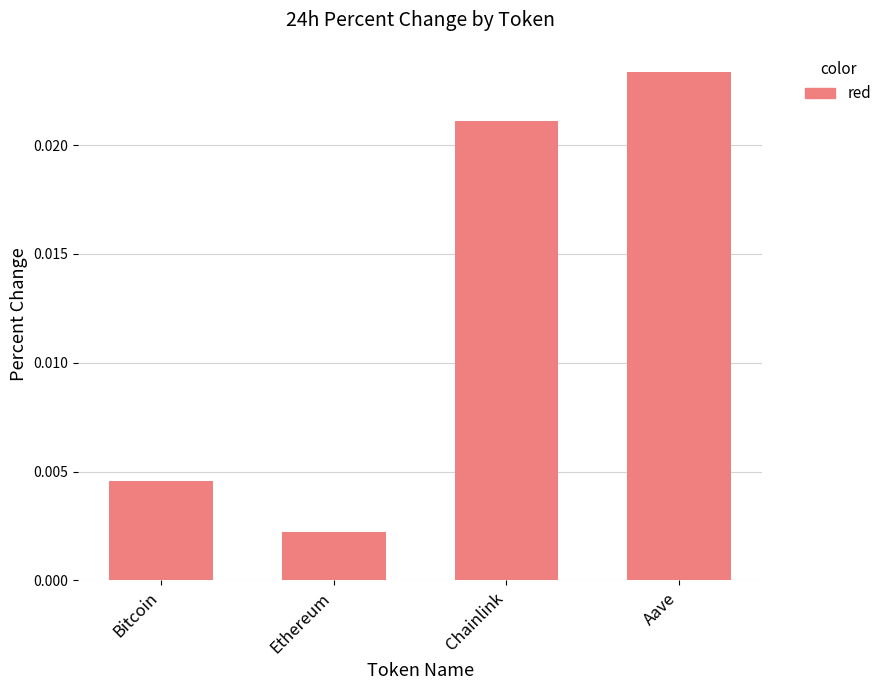

List the labels in order of value, largest first.

Aave, Chainlink, Bitcoin, Ethereum